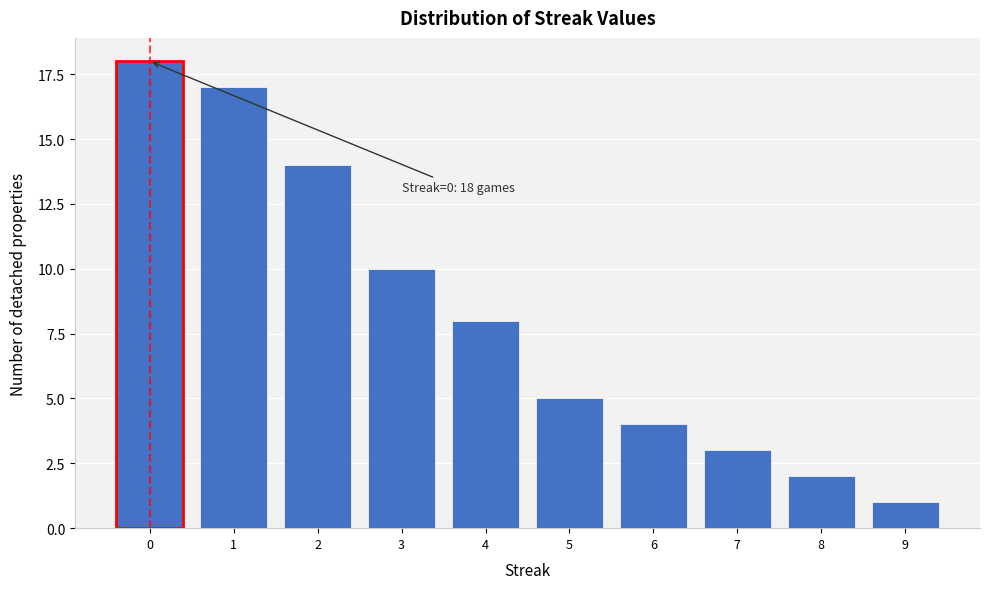

Reading right to left, list all the values displayed in this chart.

9=1	8=2	7=3	6=4	5=5	4=8	3=10	2=14	1=17	0=18